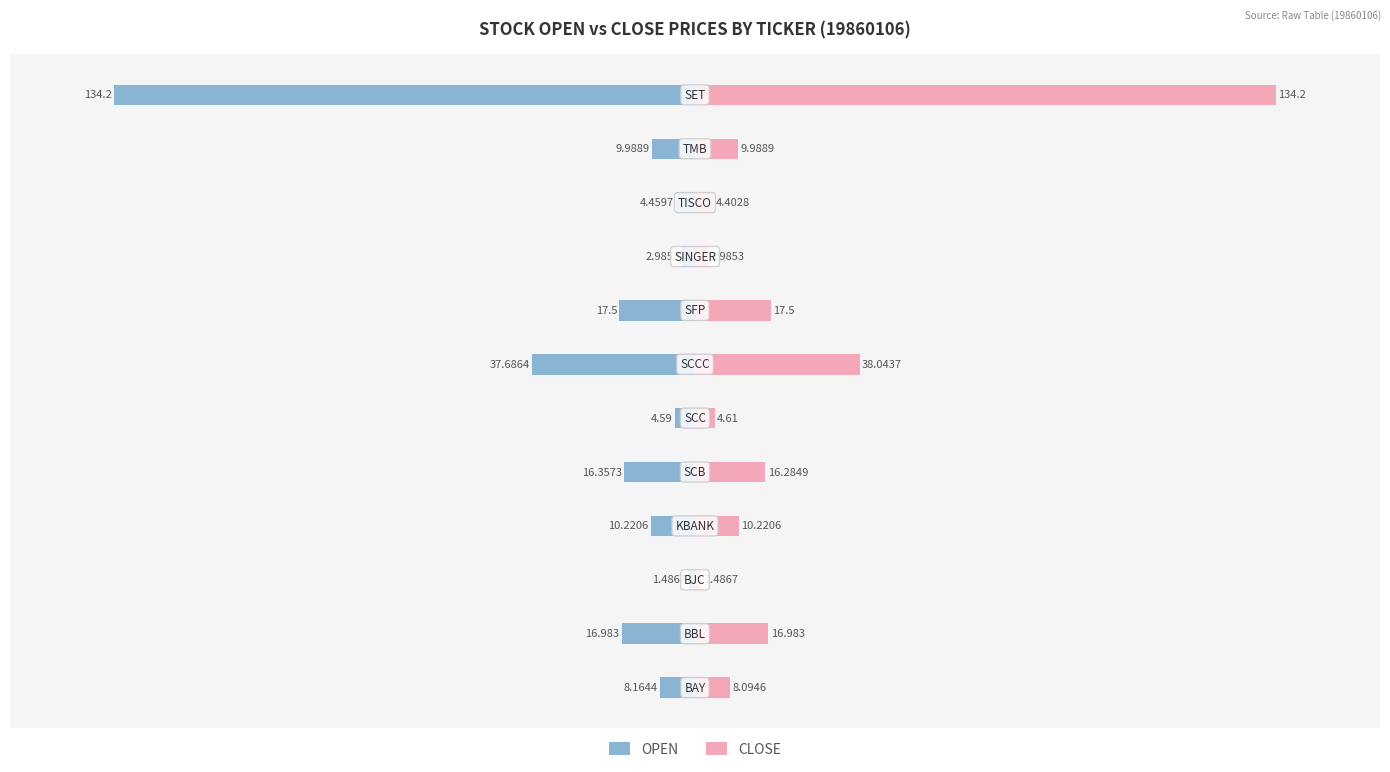

How many values in the OPEN series are below -9?

7